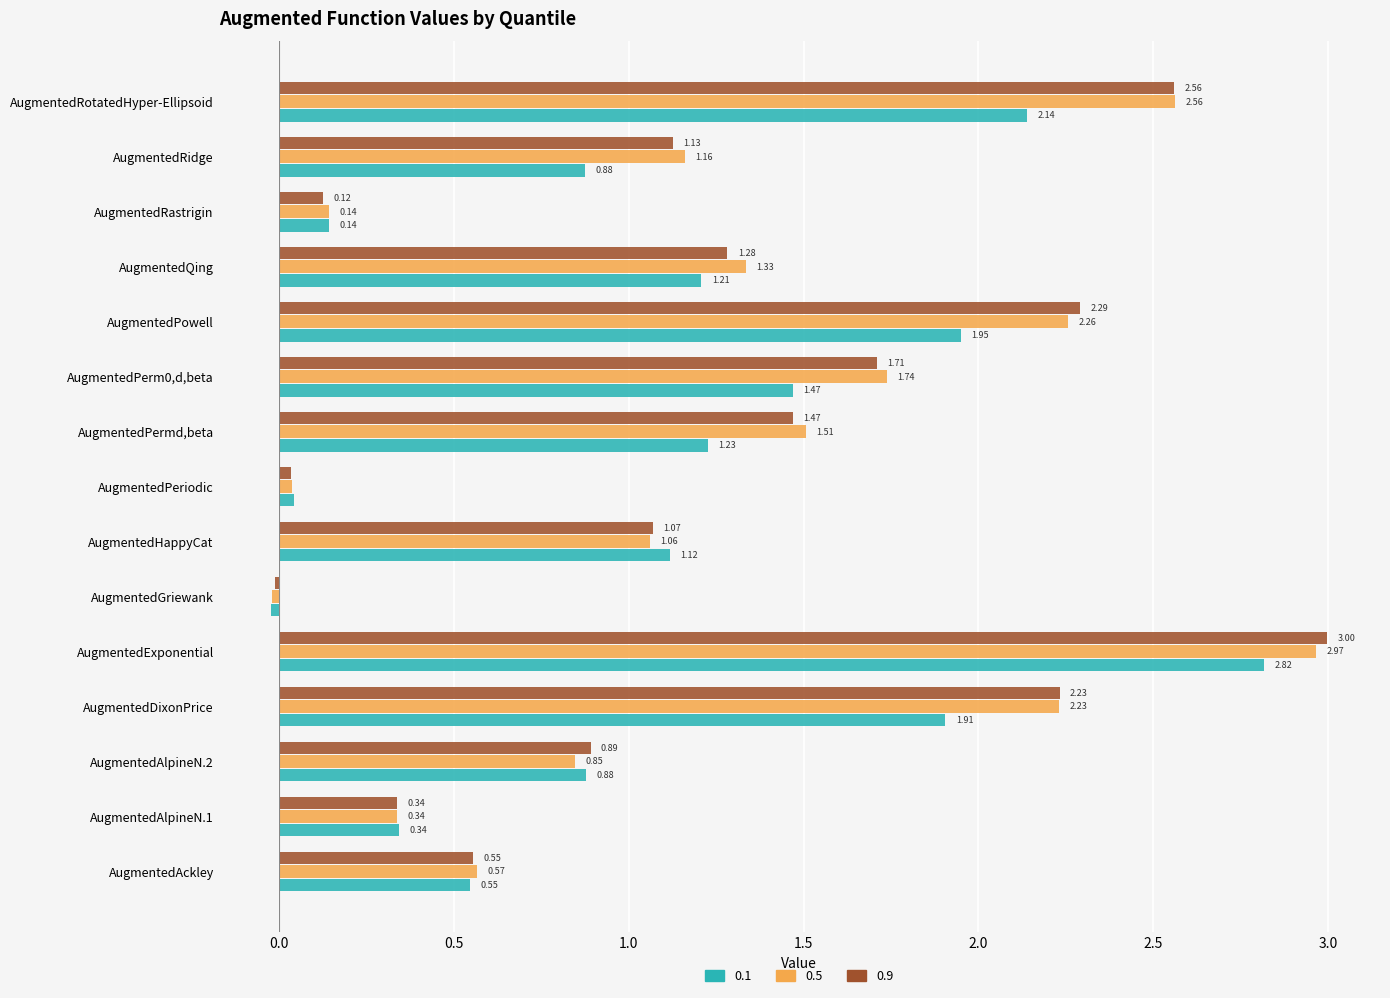

List the series in order of their peak value, highest first.

0.9, 0.5, 0.1